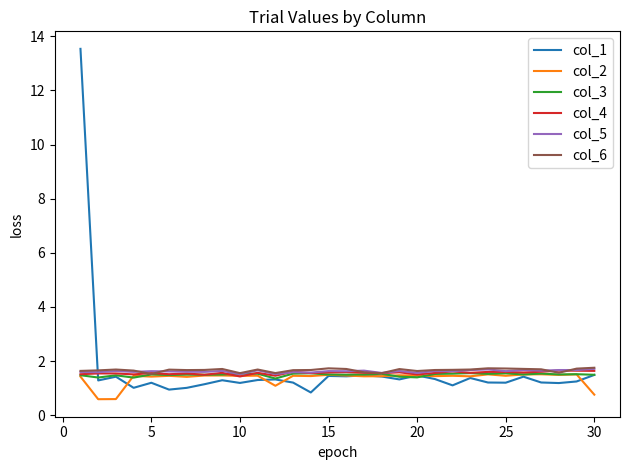

How many col_3 values are between 1 and 2?

30